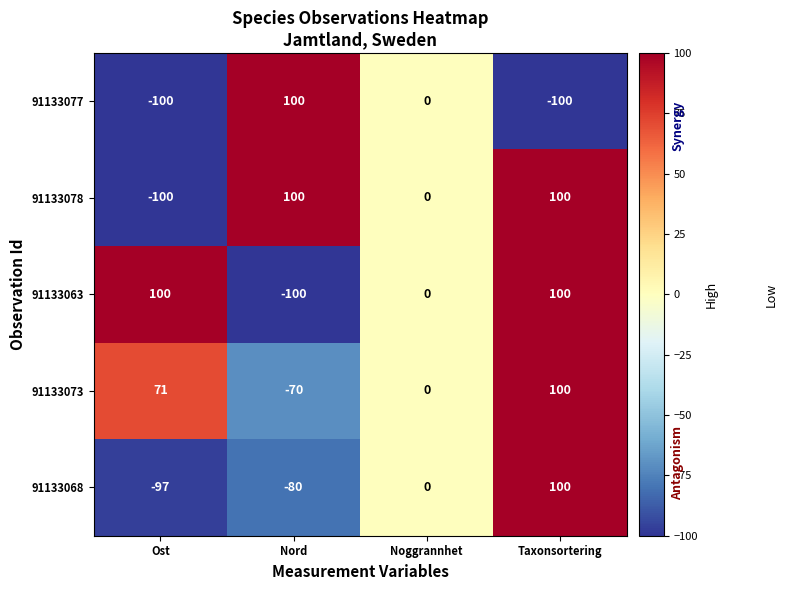

What is the greatest value displayed?

100